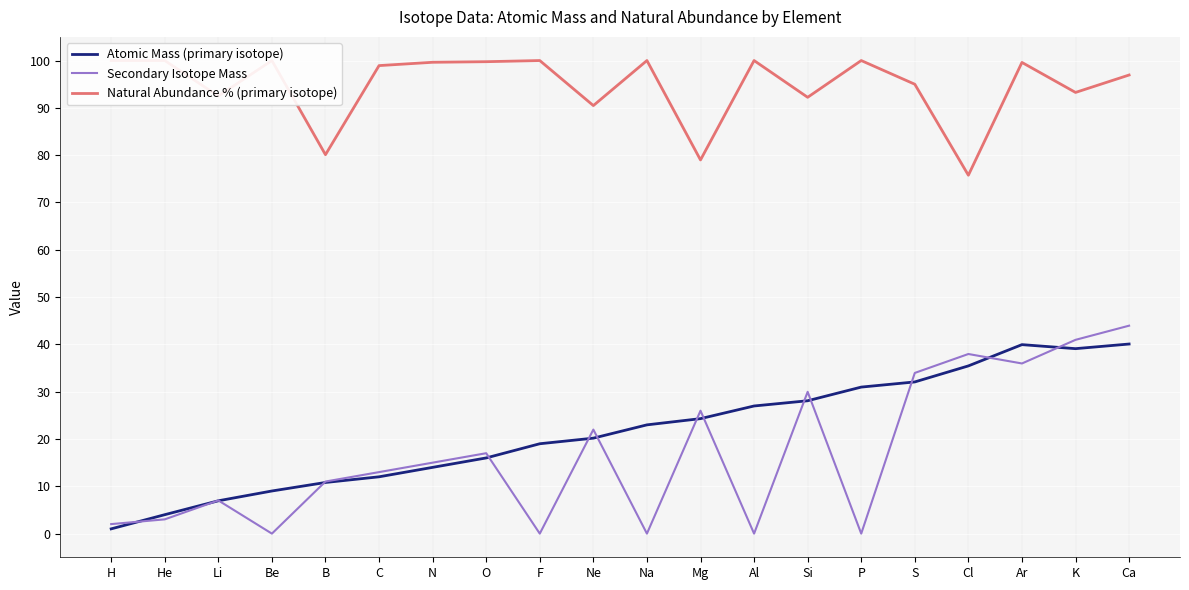

Reading left to right, extract all data points from this chart.

Atomic Mass (primary isotope): H=1.0	He=4.0	Li=6.9	Be=9.0	B=10.8	C=12.0	N=14.0	O=16.0	F=19.0	Ne=20.2	Na=23.0	Mg=24.3	Al=27.0	Si=28.1	P=31.0	S=32.1	Cl=35.5	Ar=39.9	K=39.1	Ca=40.1
Secondary Isotope Mass: H=2.0	He=3.0	Li=7.0	Be=0.0	B=11.0	C=13.0	N=15.0	O=17.0	F=0.0	Ne=22.0	Na=0.0	Mg=26.0	Al=0.0	Si=30.0	P=0.0	S=34.0	Cl=38.0	Ar=36.0	K=41.0	Ca=44.0
Natural Abundance % (primary isotope): H=100.0	He=100.0	Li=92.5	Be=100.0	B=80.1	C=98.9	N=99.6	O=99.8	F=100.0	Ne=90.5	Na=100.0	Mg=79.0	Al=100.0	Si=92.2	P=100.0	S=95.0	Cl=75.8	Ar=99.6	K=93.3	Ca=96.9